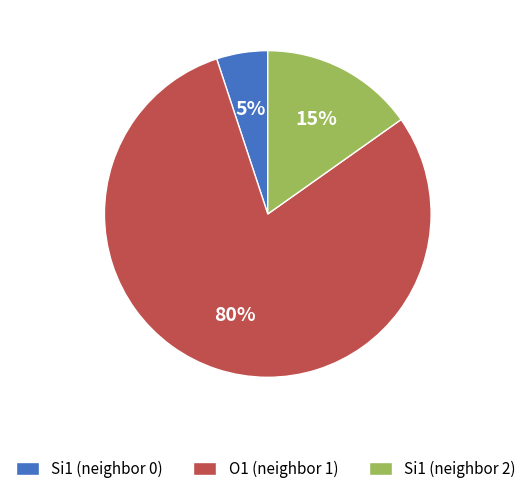

Which has a higher value, Si1 (neighbor 0) or Si1 (neighbor 2)?

Si1 (neighbor 2)